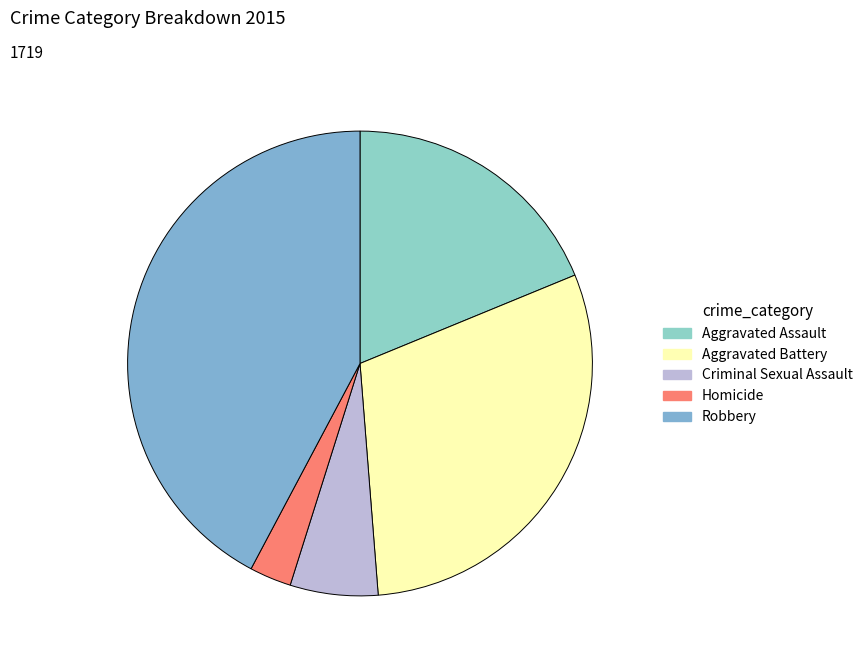

To the nearest percent, what is the difference between the largest and smallest slice percentages?

39%